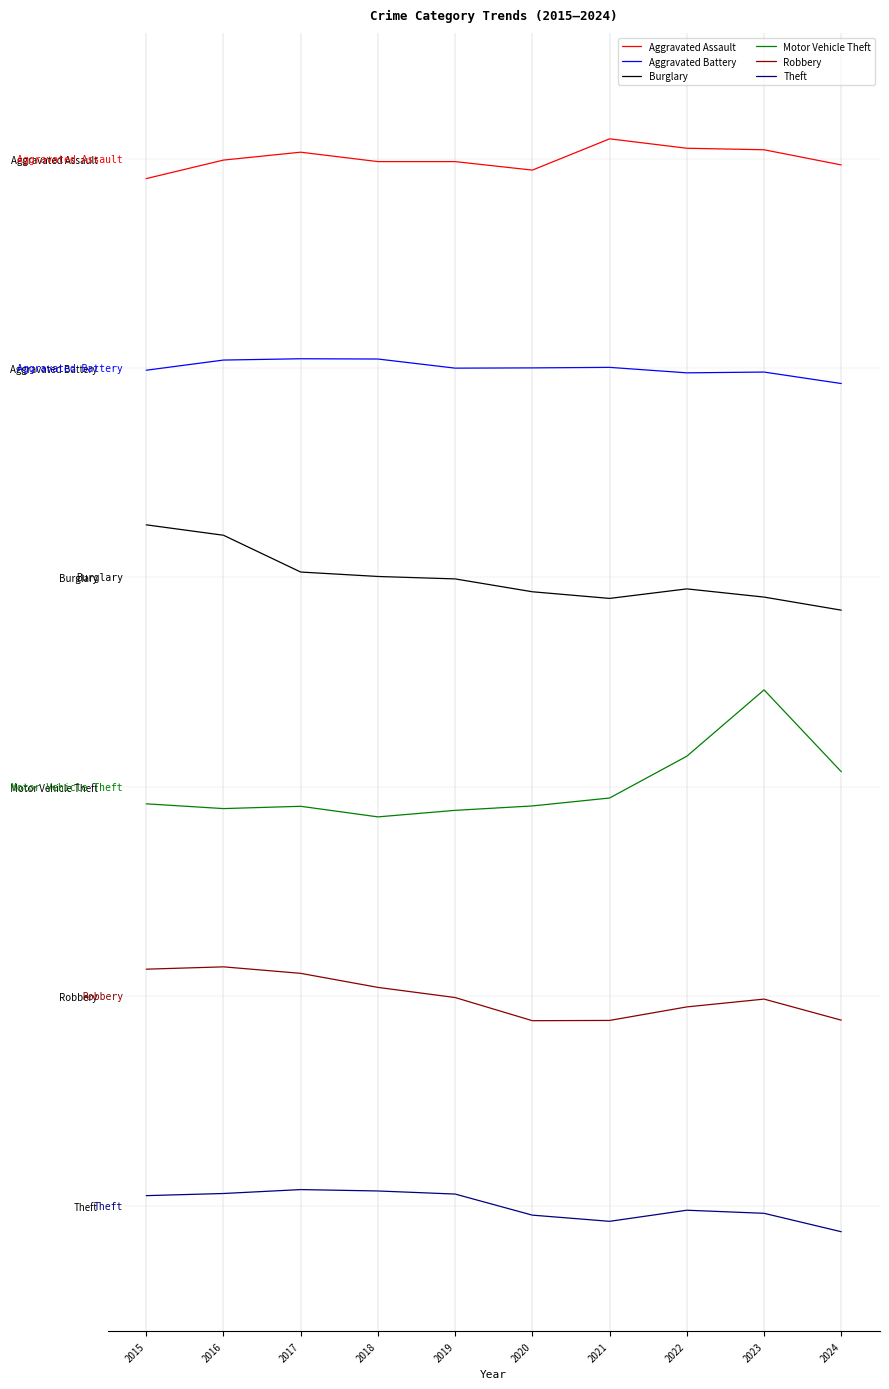

Is it true that Aggravated Battery equals 2388.3 at 2023?

True